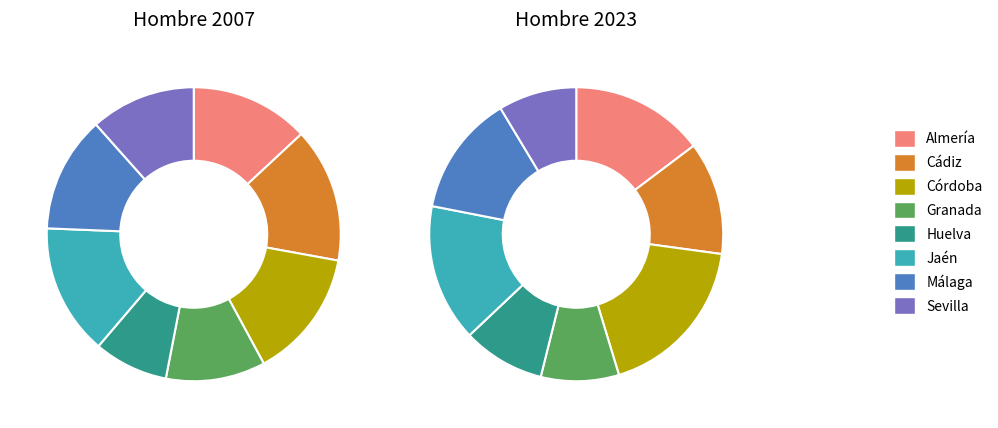

How many segments does this pie chart have?

8